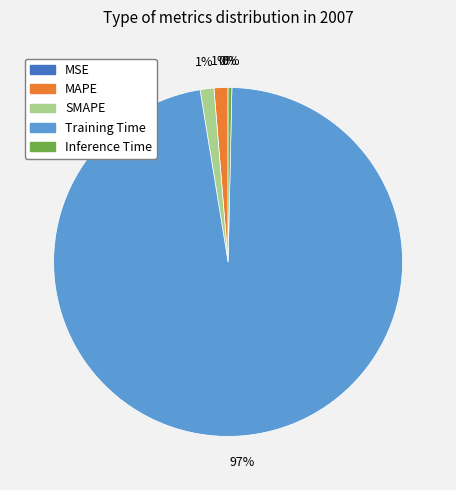

Is it true that Inference Time is 12% of the pie?

False